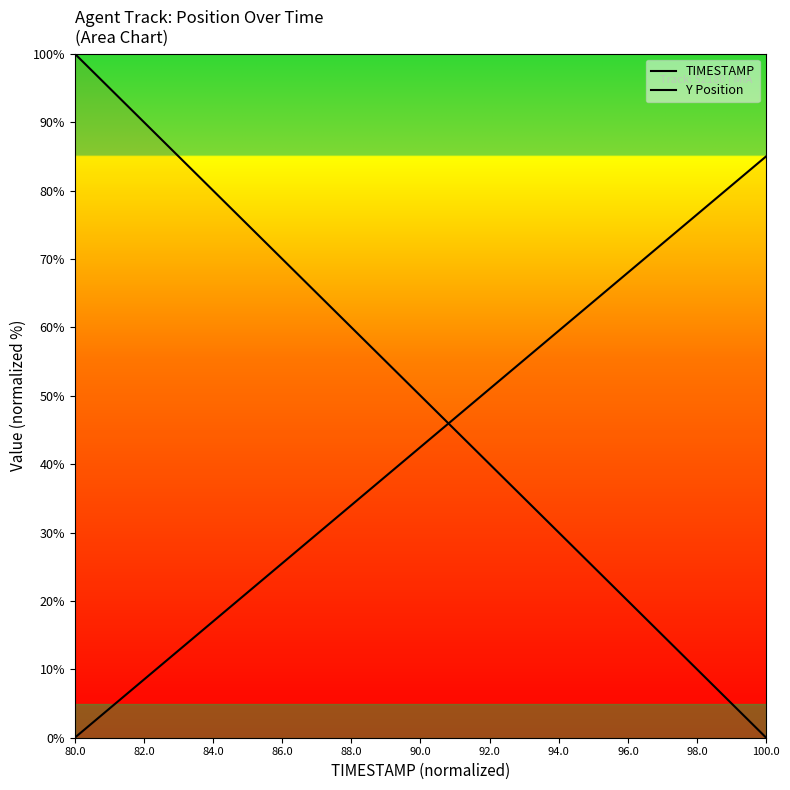

How many lines are shown in the chart?

2